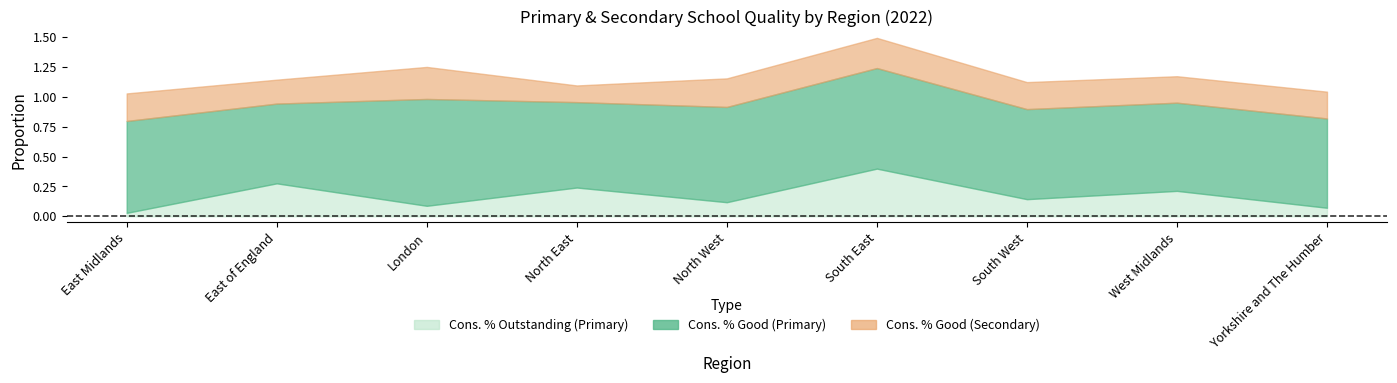

What value does the Cons. % Good (Primary) series have at South West?

0.8